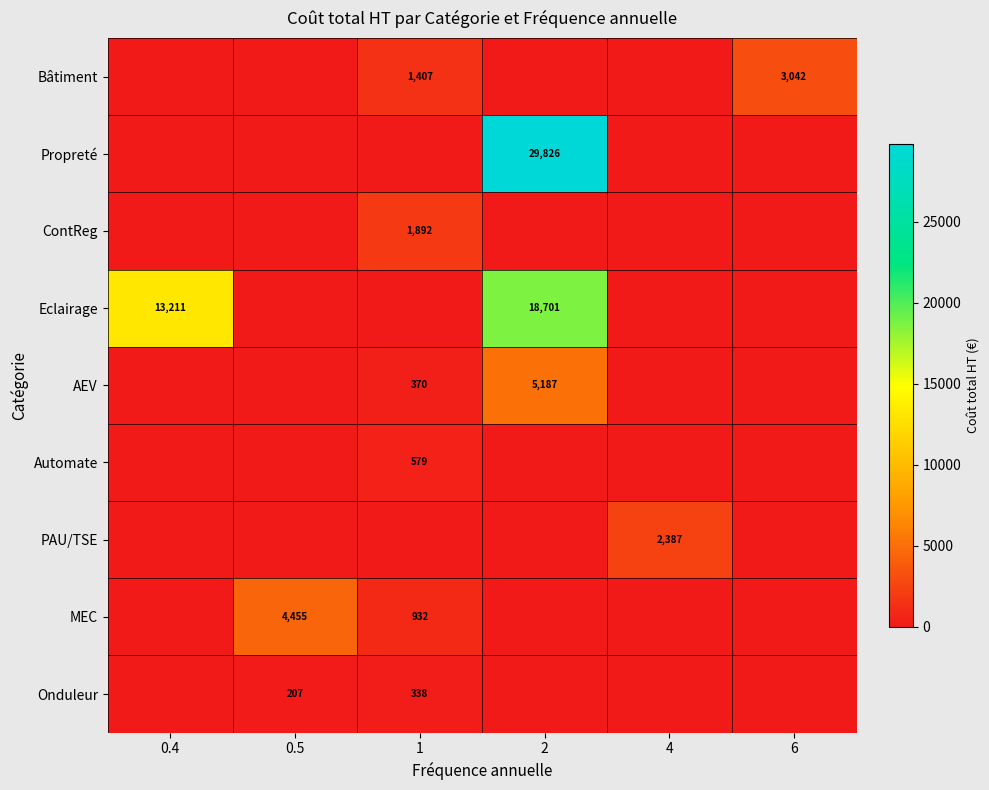

What is the sum of the Automate values at 0.4 and 1?

579.5